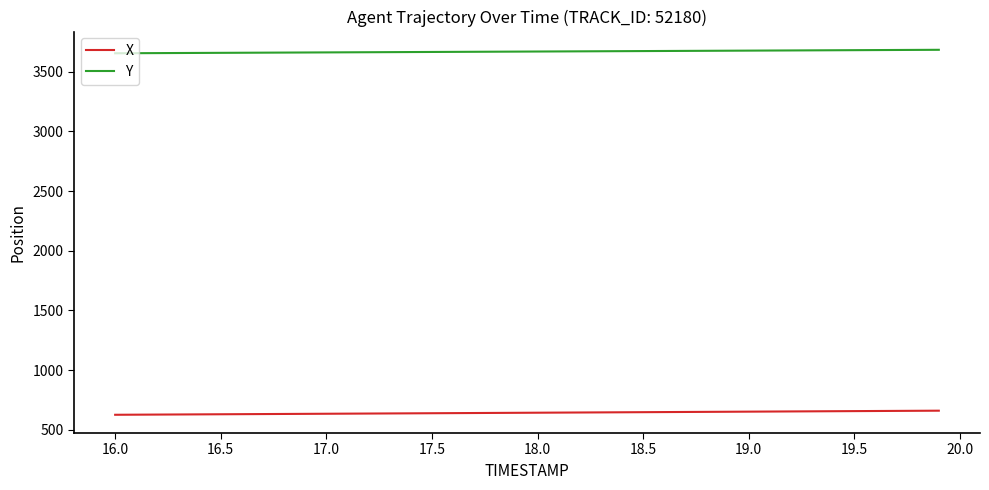

Does the chart have visible grid lines?

No